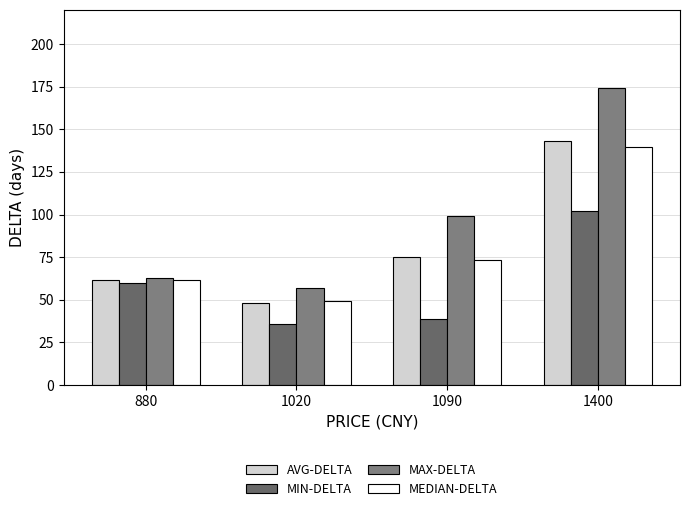

What is the total value across all series at 880?

246.0